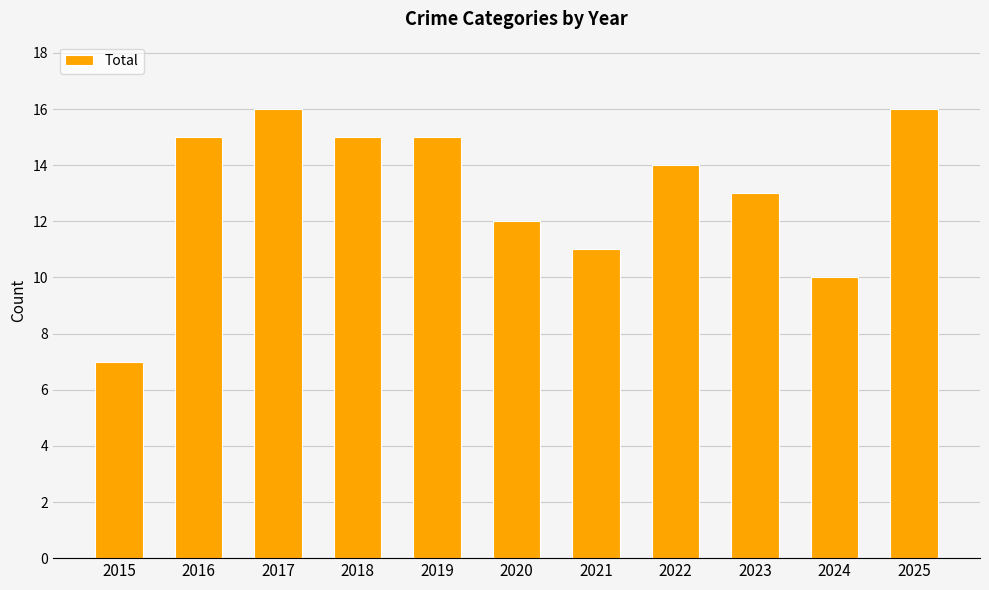

Reading left to right, list all the values displayed in this chart.

7	15	16	15	15	12	11	14	13	10	16